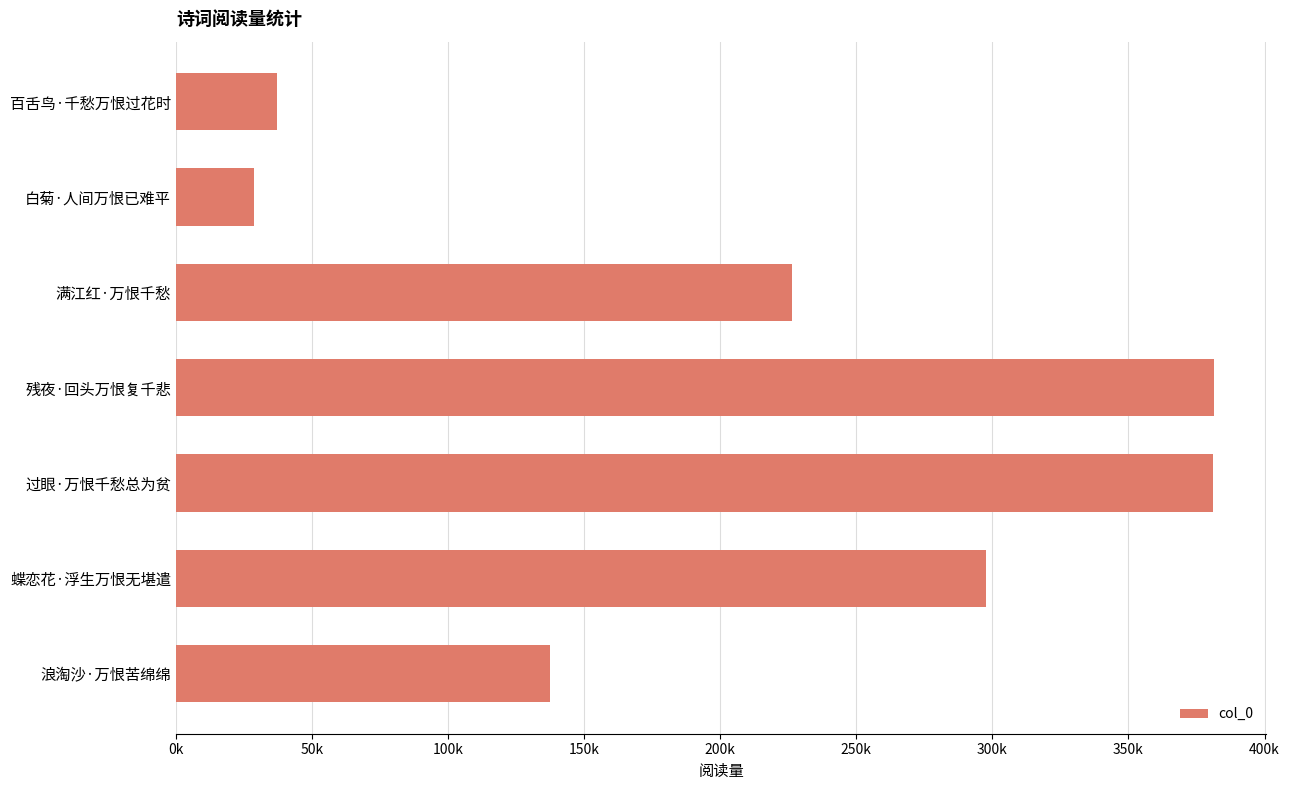

Does the chart contain any negative values?

No